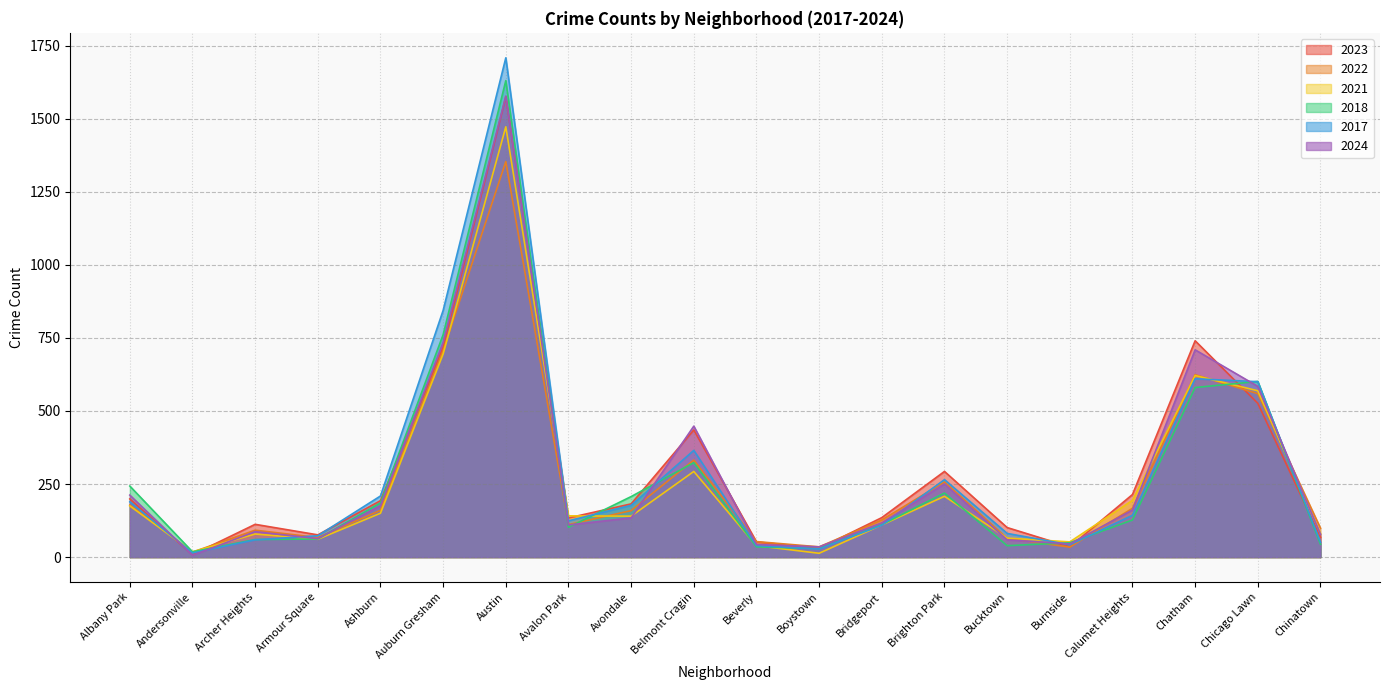

In 2023, how many points are higher than both neighbors (excluding endpoints)?

5